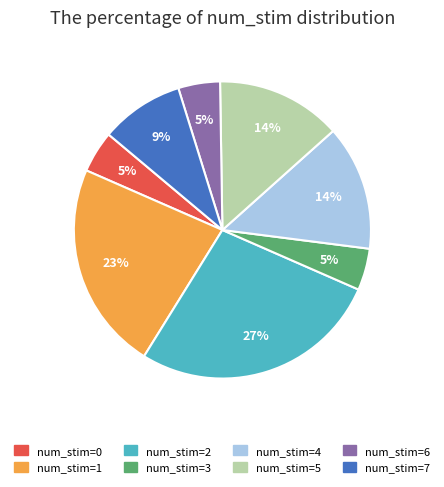

Is it true that num_stim=2 is 36% of the pie?

False